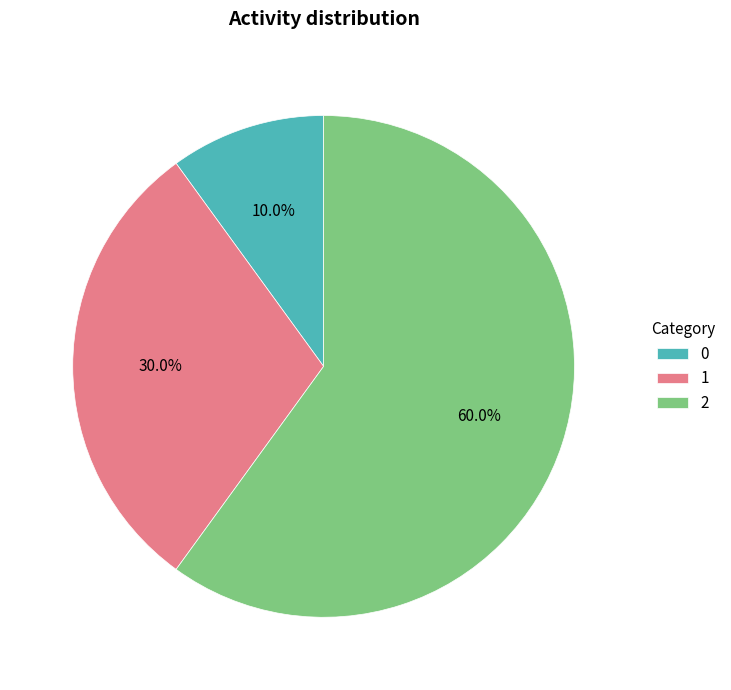

Count the number of slices in the pie.

3